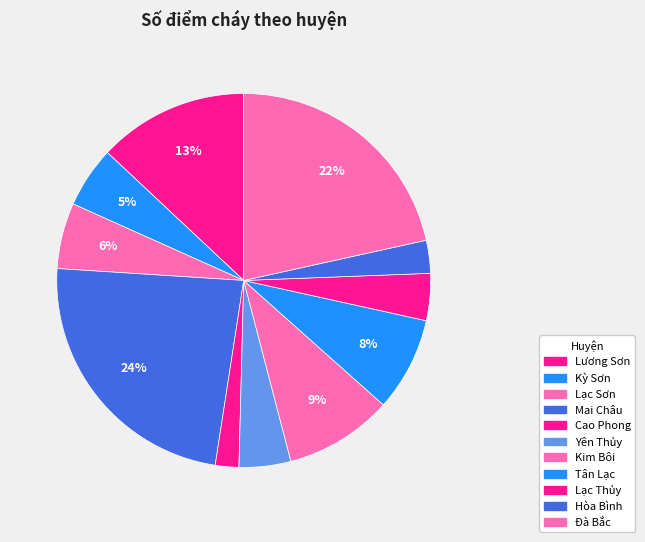

True or false: Đà Bắc accounts for 34% of the total.

False